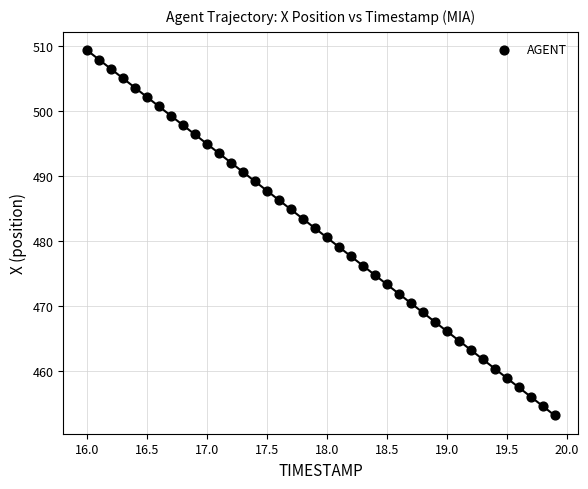

What is the range of Y values (max minus min)?

56.2